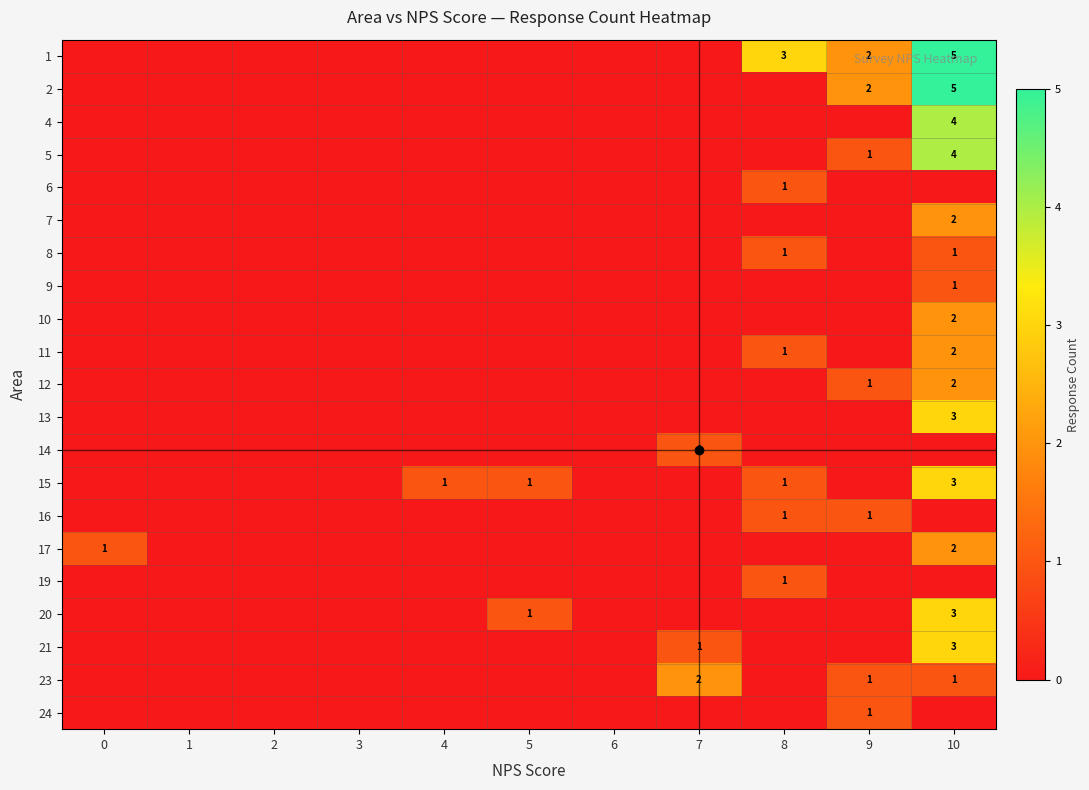

How many 4 values are between 0 and 1?

10